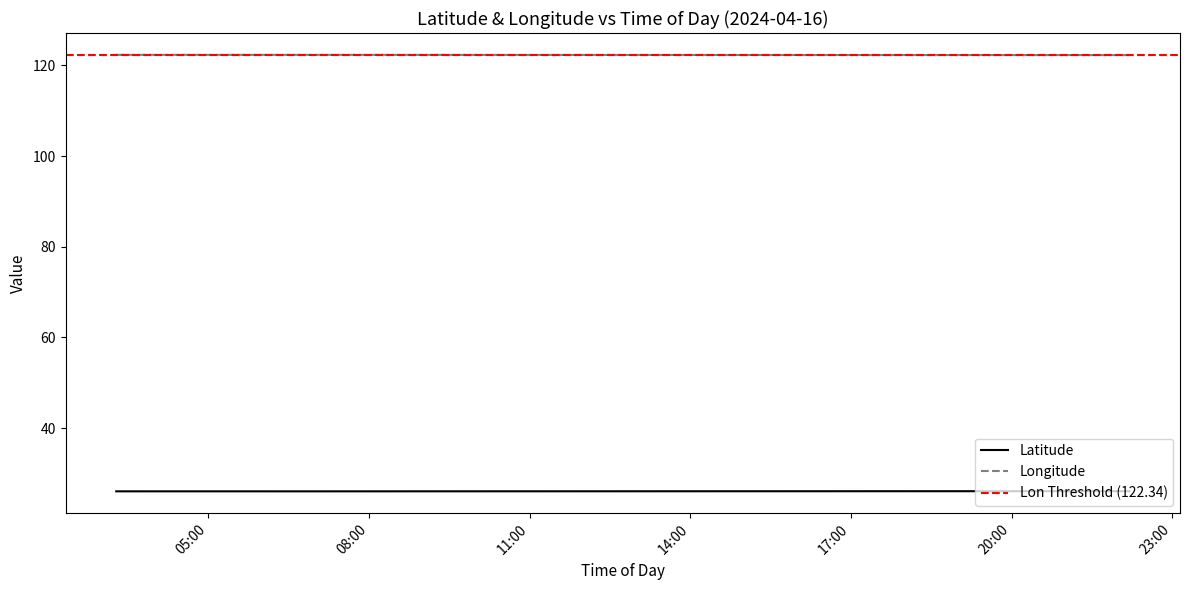

Count the number of data series in this chart.

2